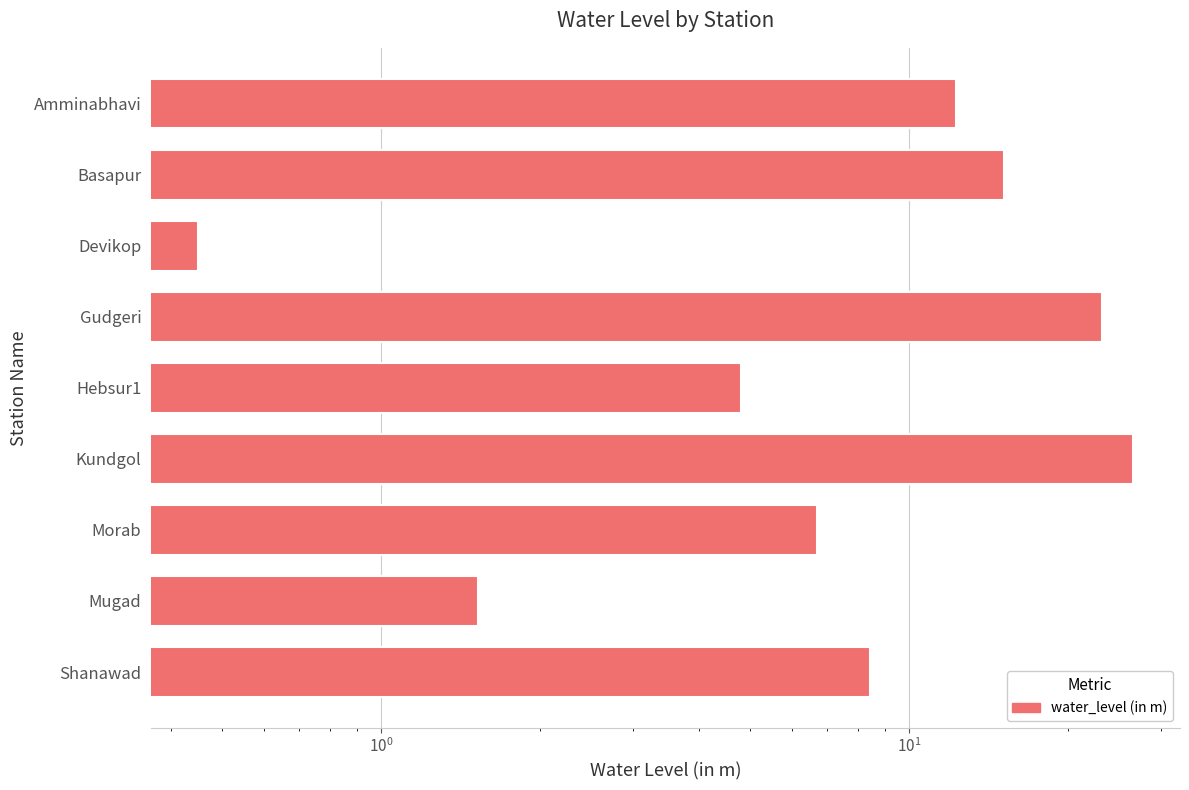

What is the difference between the maximum and minimum values?

26.2